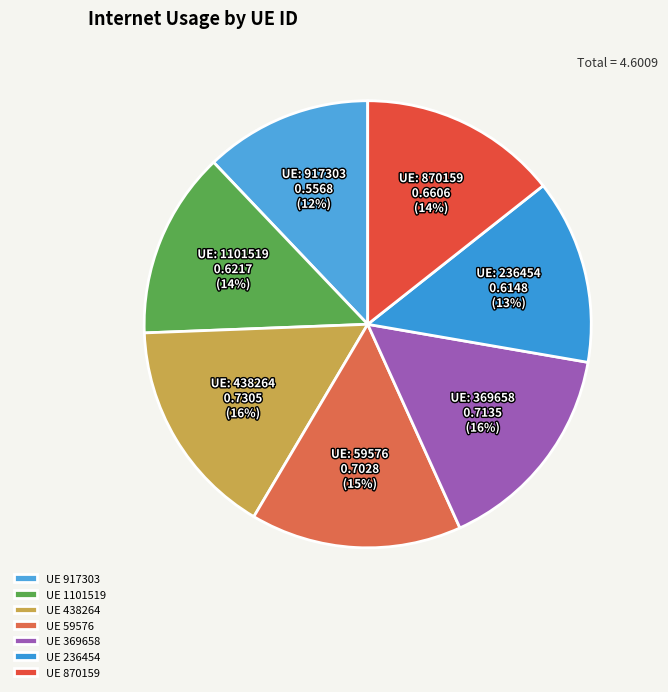

Rank the categories by value from highest to lowest.

438264, 369658, 59576, 870159, 1101519, 236454, 917303